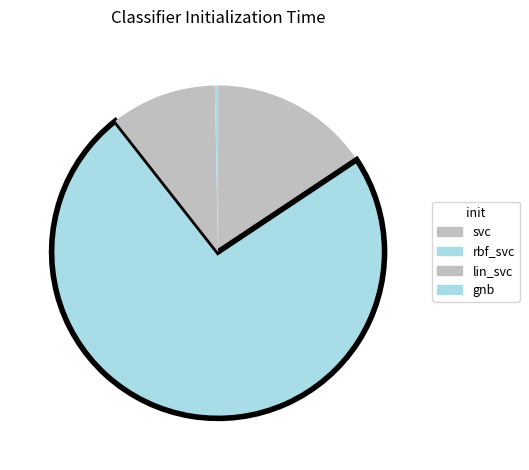

To the nearest percent, what is the difference between the lin_svc and gnb slice percentages?

10%